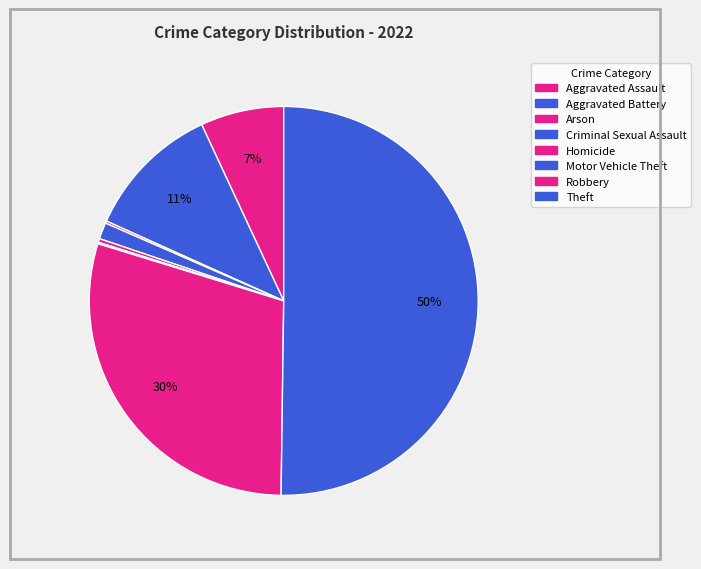

To the nearest percent, what percentage of the pie is Criminal Sexual Assault?

1%